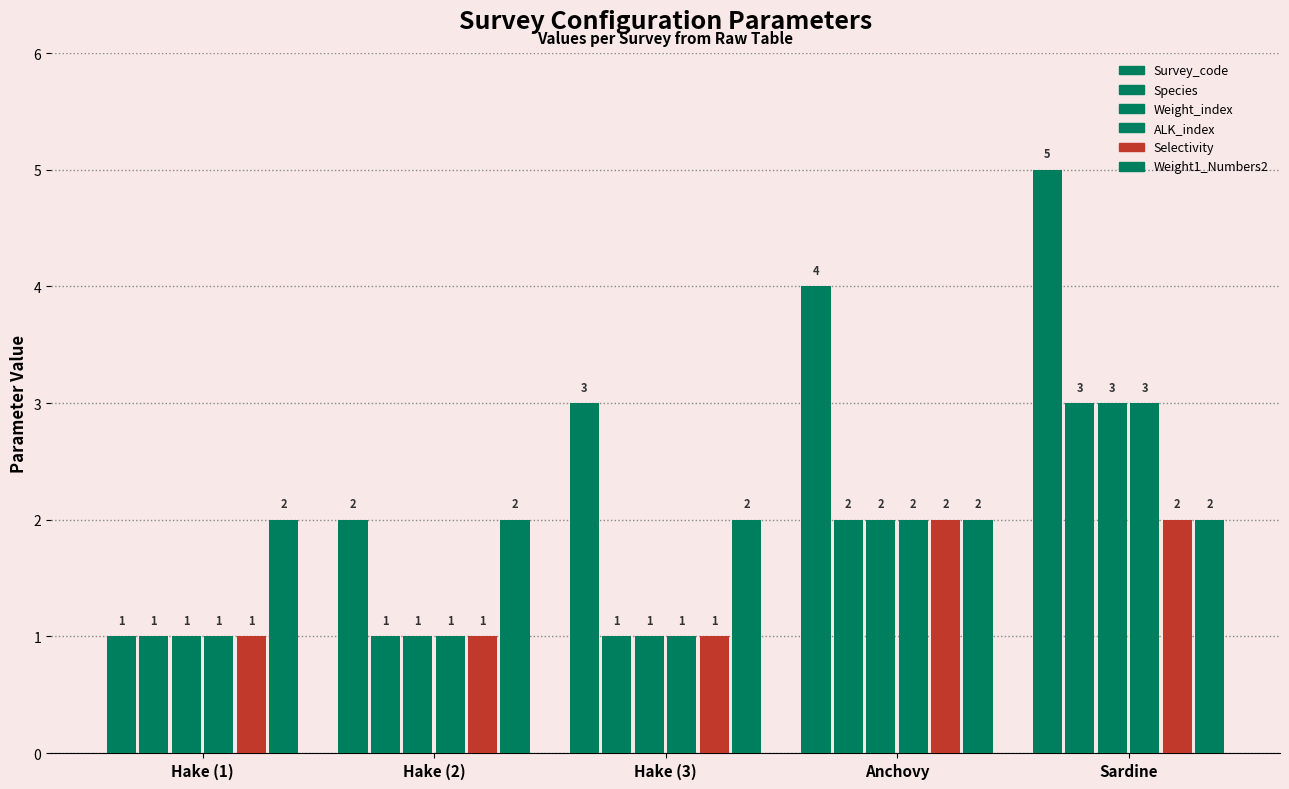

How many bars are there in each group?

6